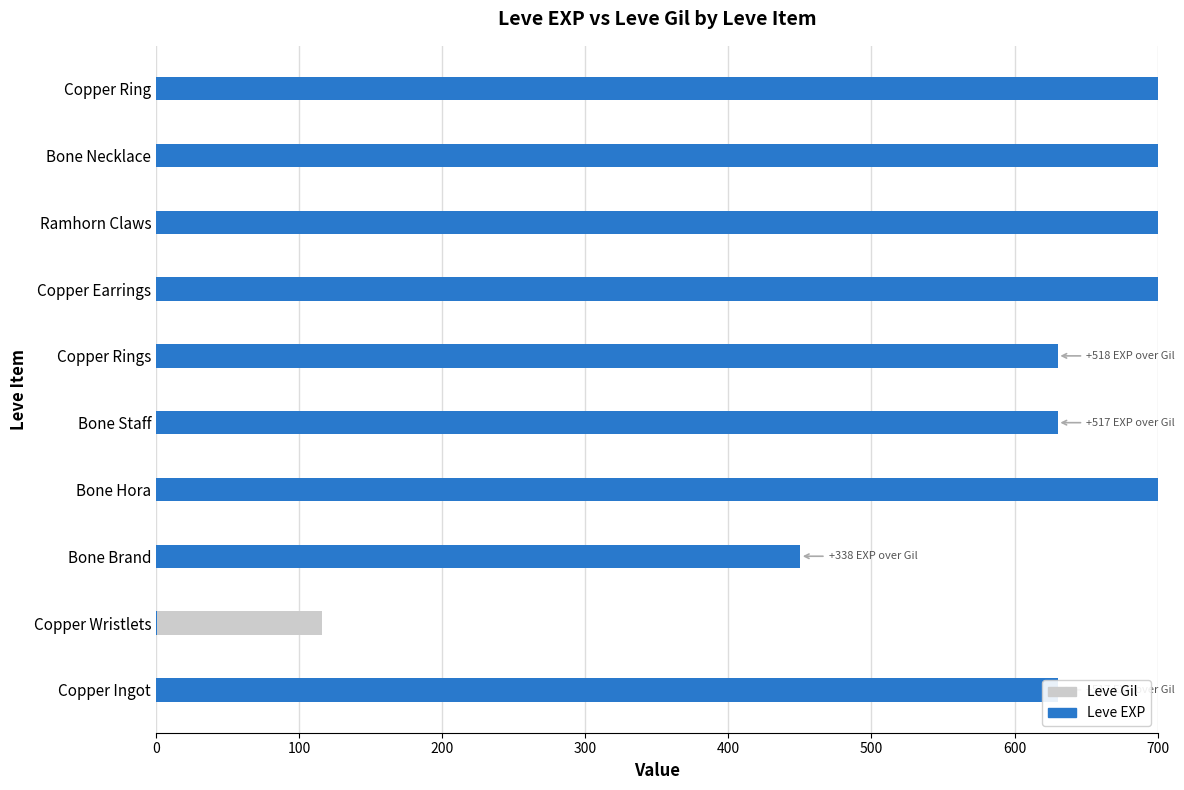

What position from the right is Ramhorn Claws?

3